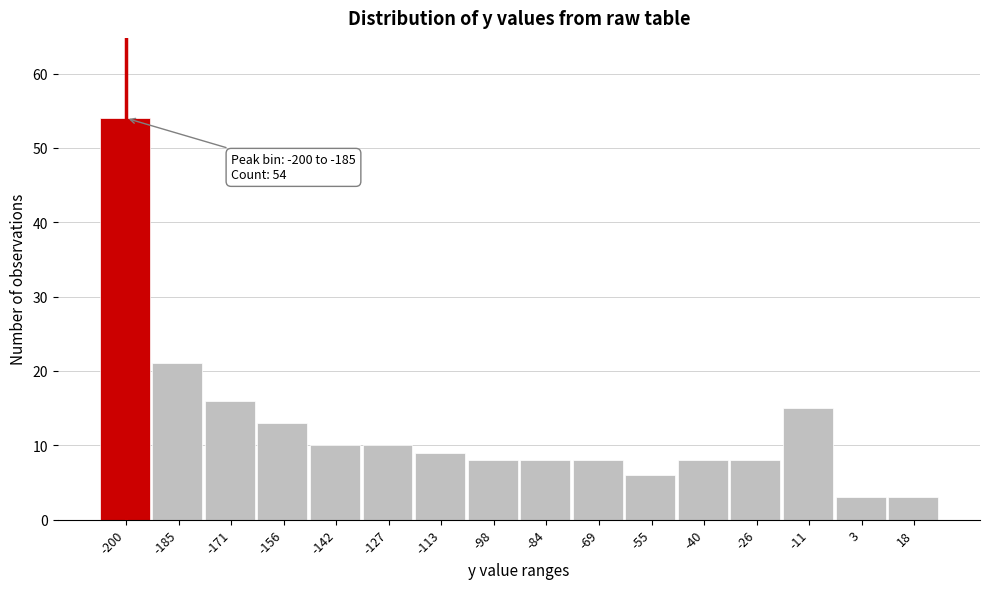

Reading left to right, what are all the values shown in this chart?

54	21	16	13	10	10	9	8	8	8	6	8	8	15	3	3